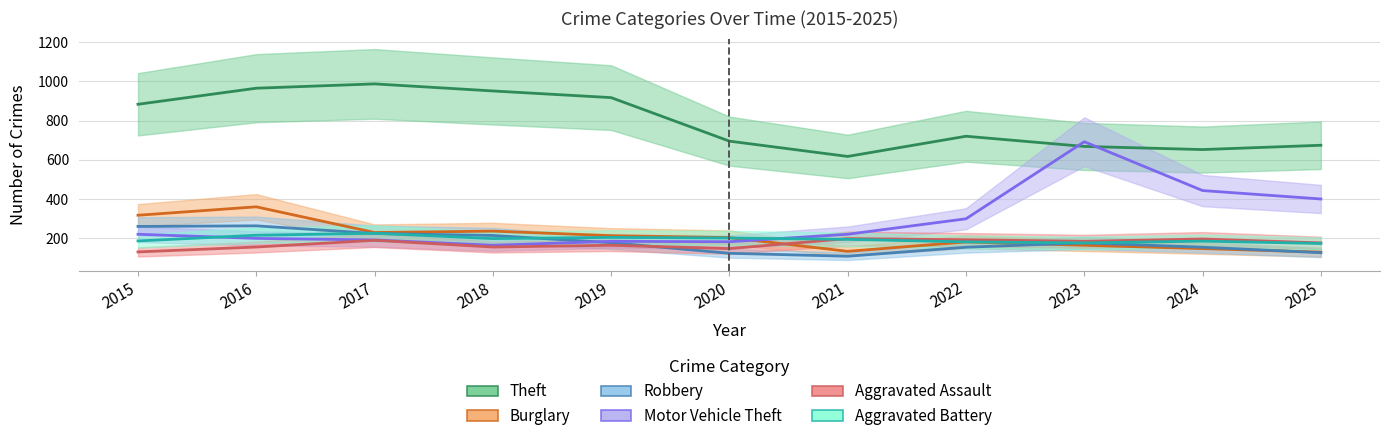

Count the number of data series in this chart.

6